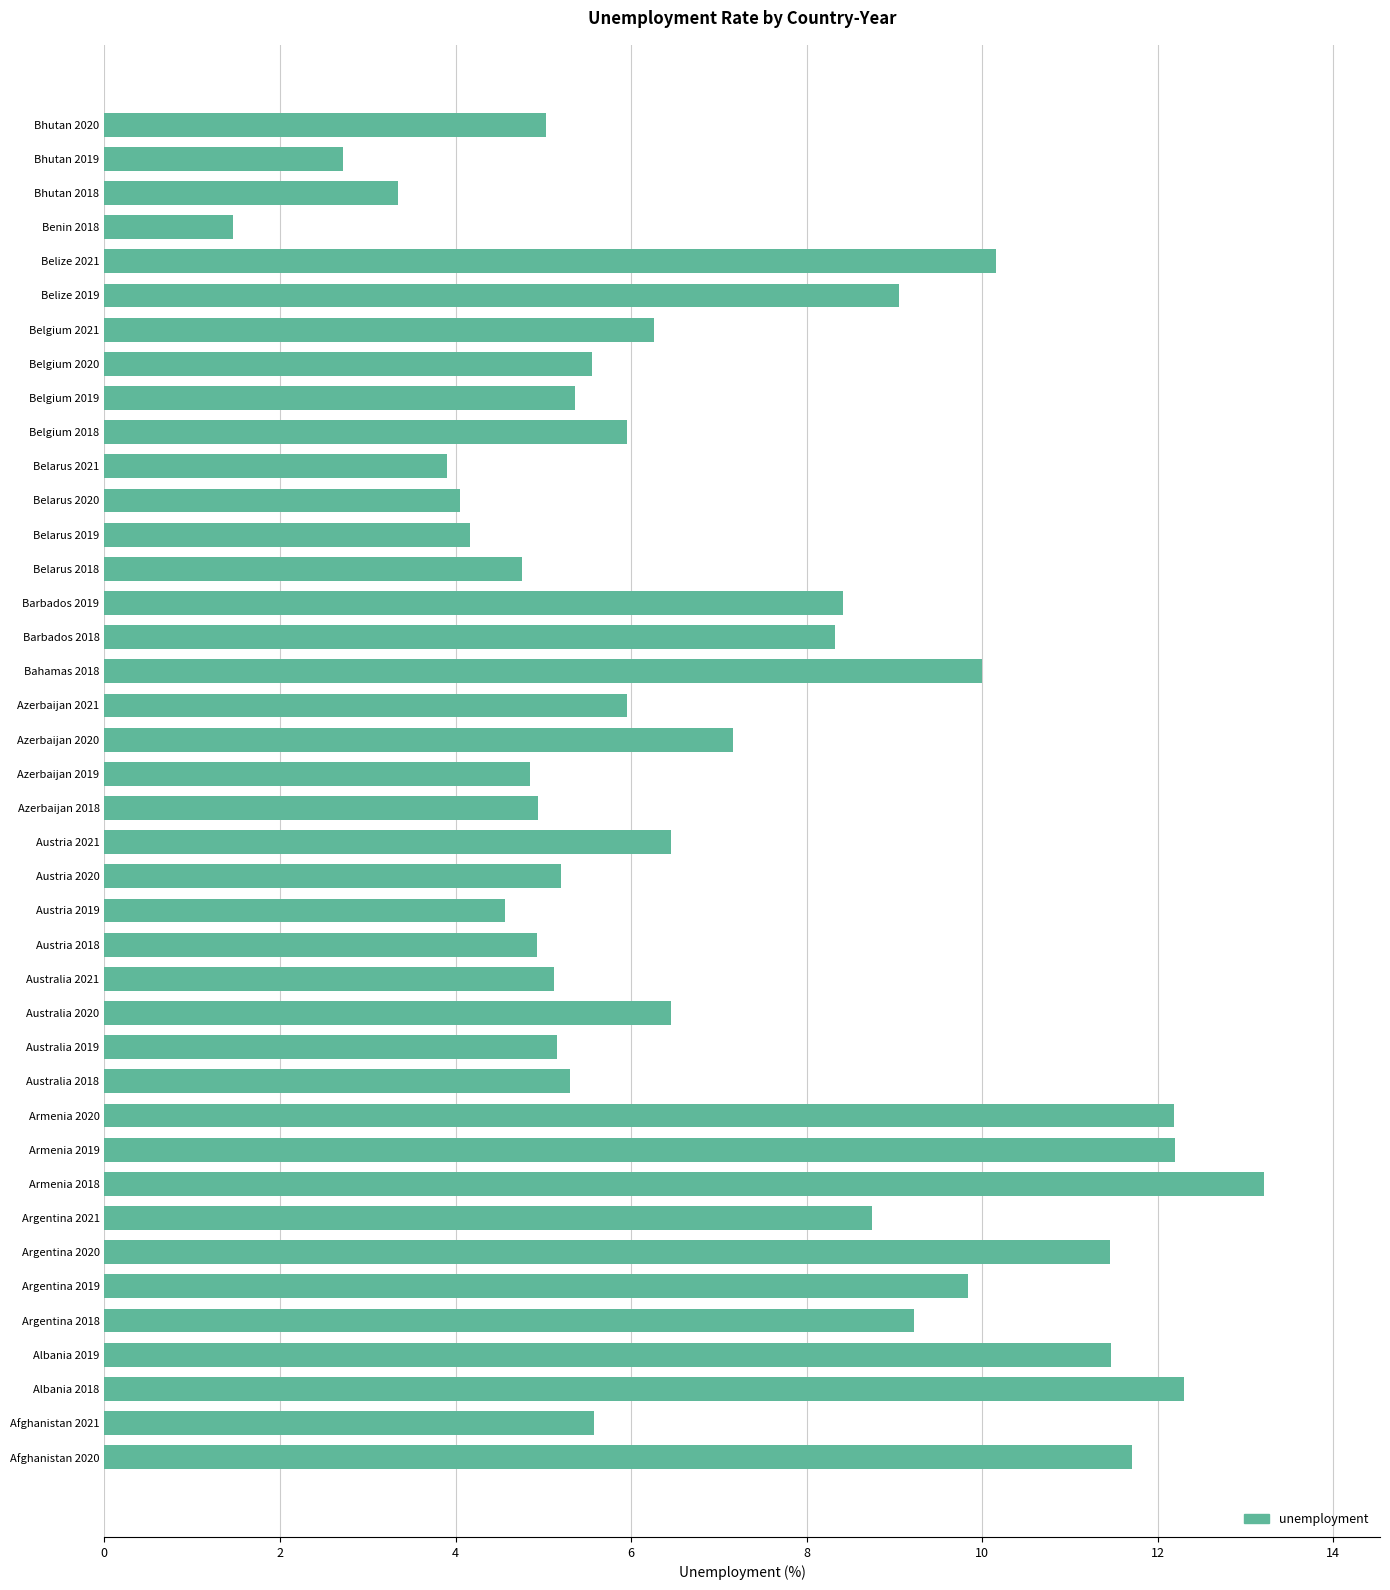

The value at Albania 2018 is 2.9. True or false?

False